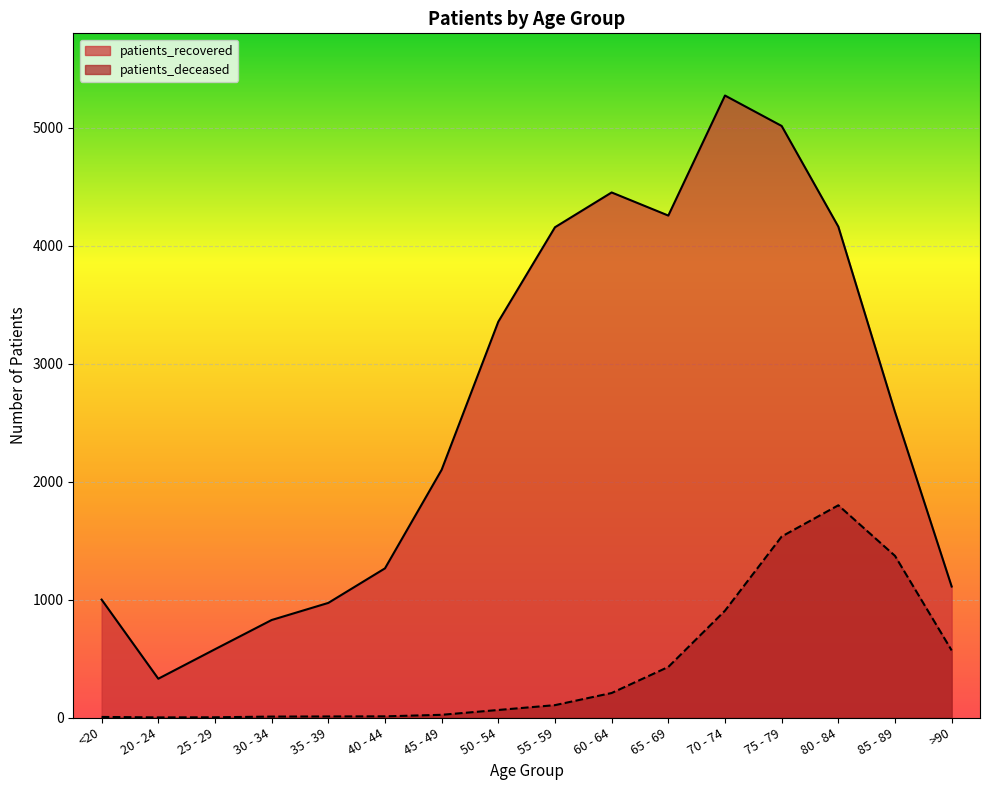

Is the value of patients_deceased at 20 - 24 greater than the value of patients_recovered at 20 - 24?

No